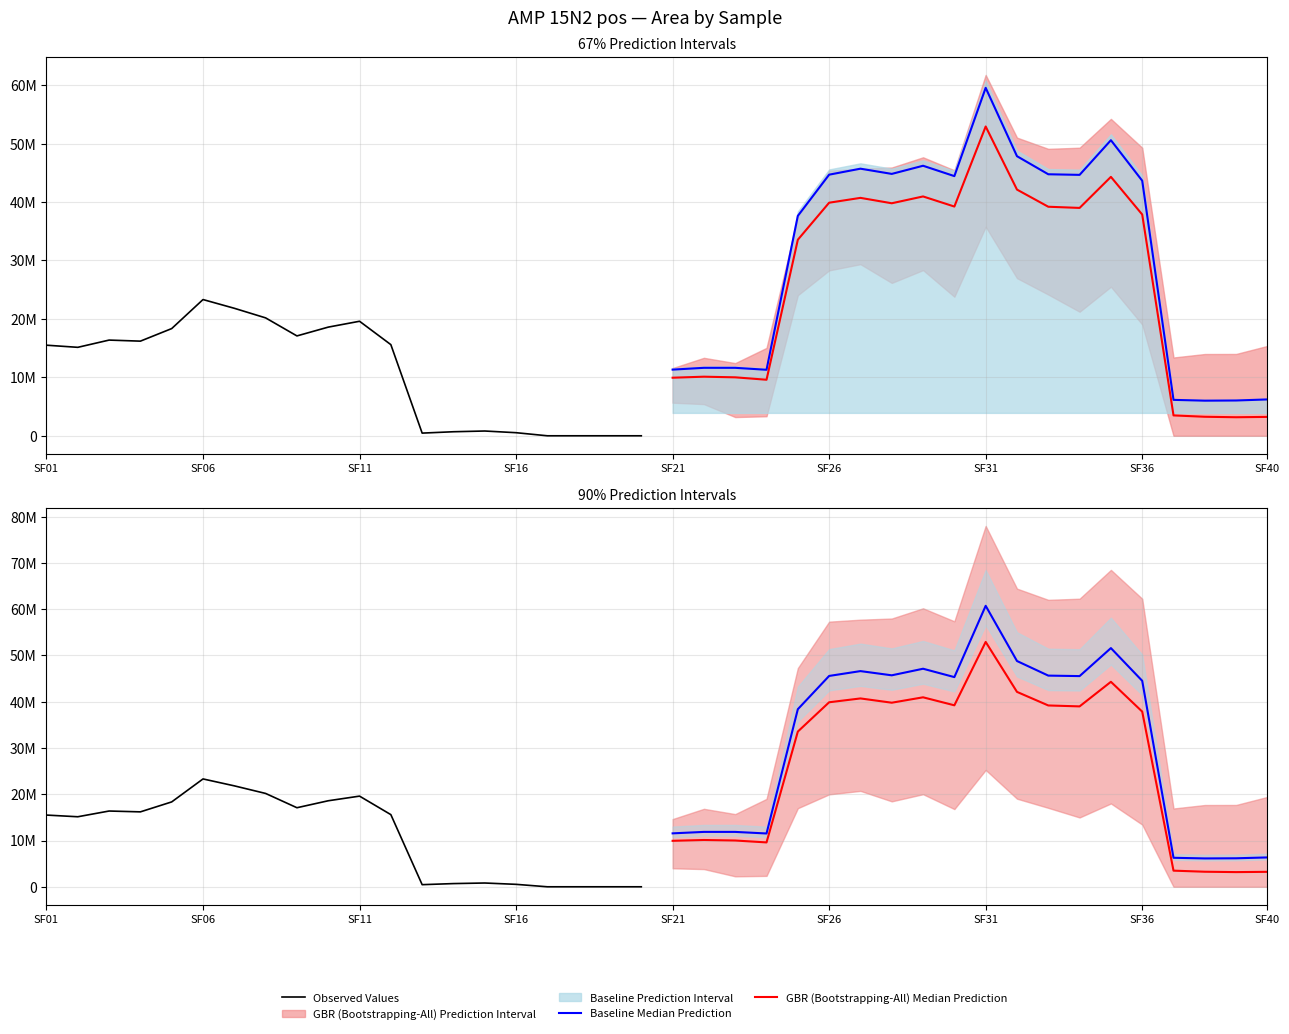

The GBR (Bootstrapping-All) Median Prediction series shows 52870005.1 at SF21. True or false?

False